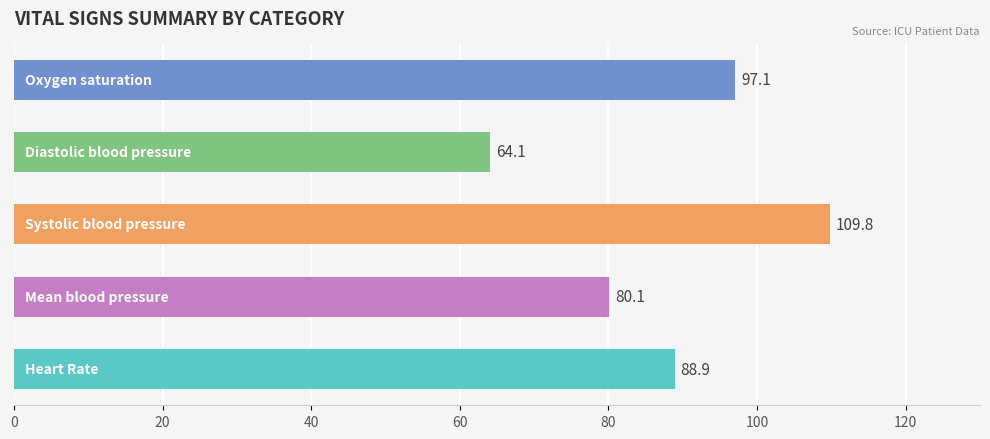

Reading top to bottom, extract all data points from this chart.

97.1	64.1	109.8	80.1	88.9